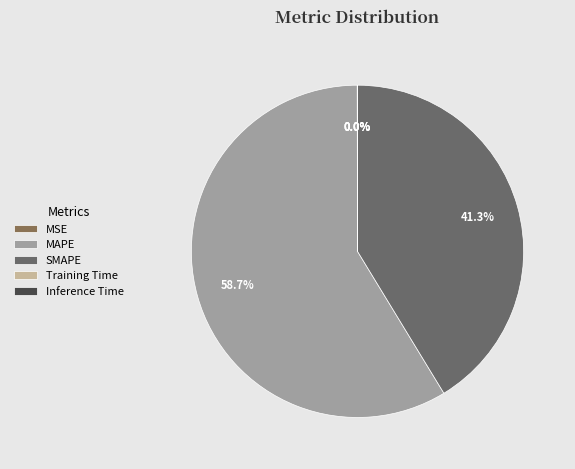

How many segments does this pie chart have?

5